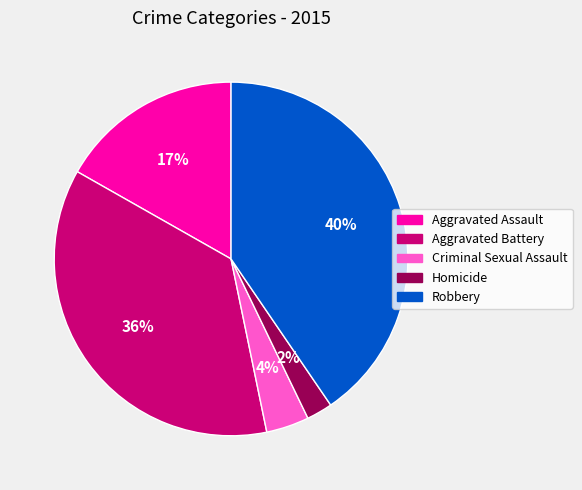

To the nearest percent, what portion does Aggravated Battery represent?

36%